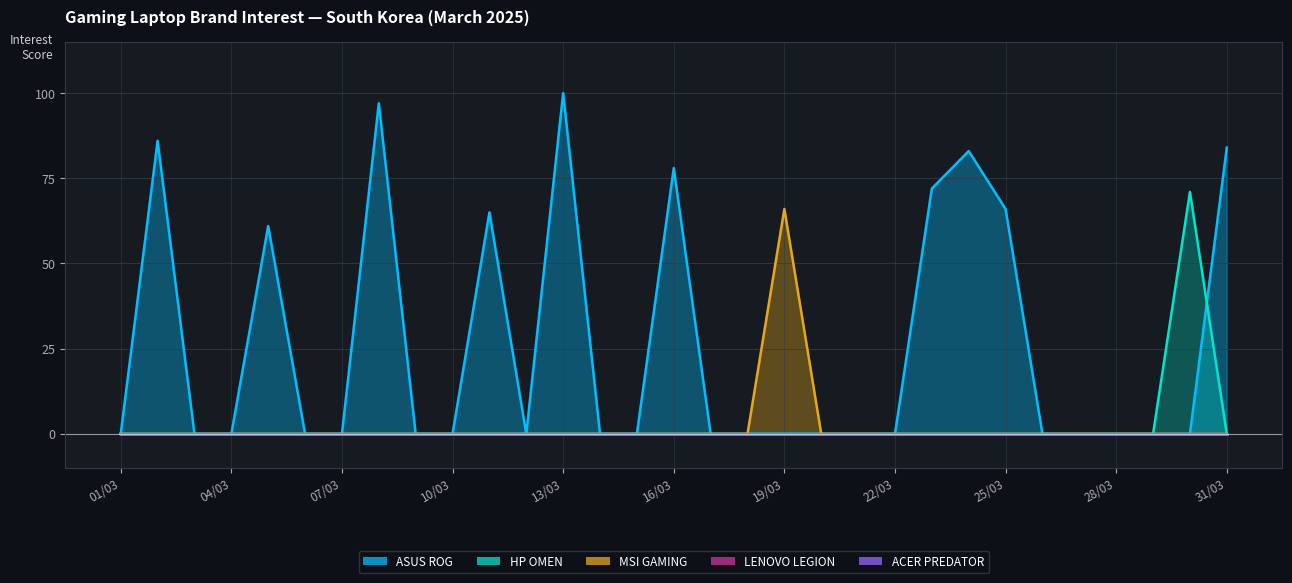

What is the difference between the maximum and minimum values in the MSI GAMING series?

66